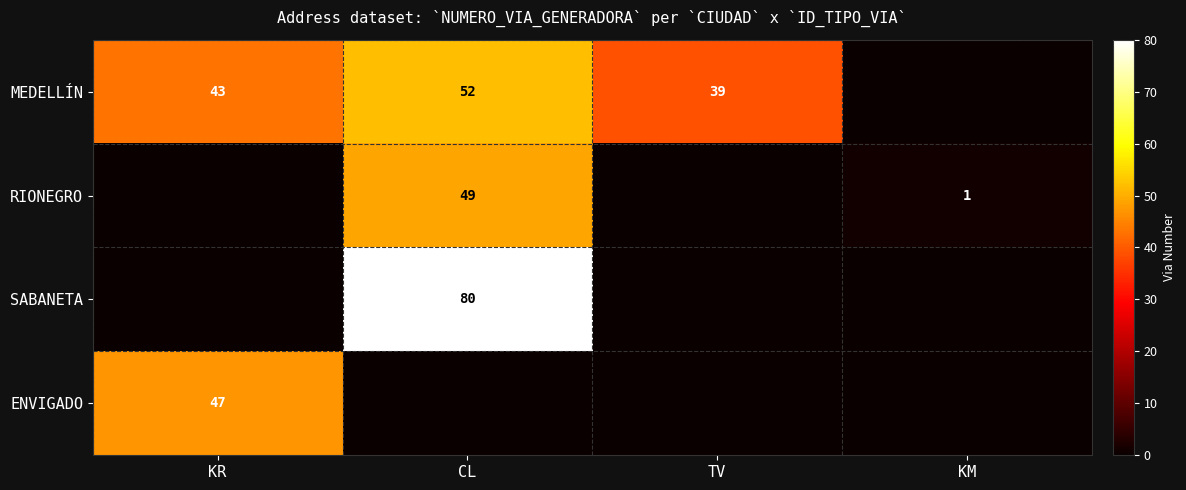

The value of RIONEGRO at KM is 2. True or false?

False